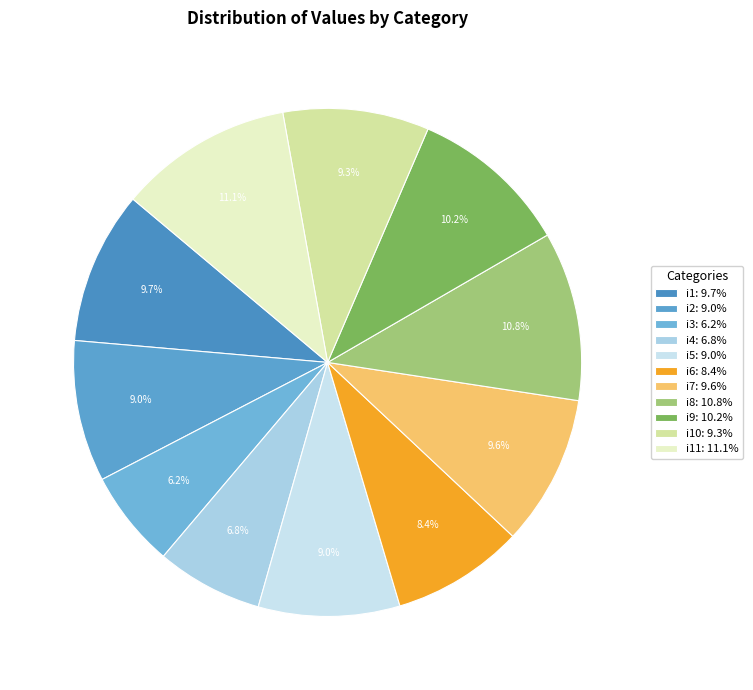

How many segments does this pie chart have?

11